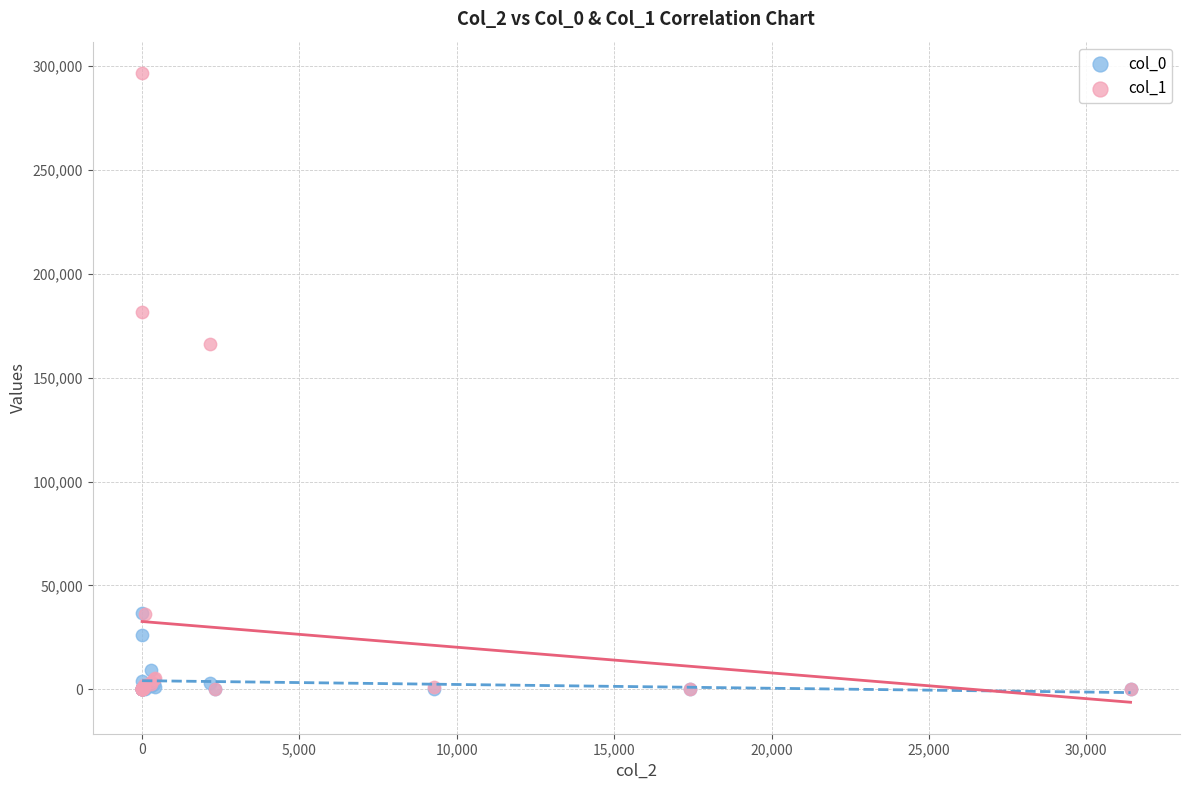

Which series has the largest Y range (max minus min)?

col_1